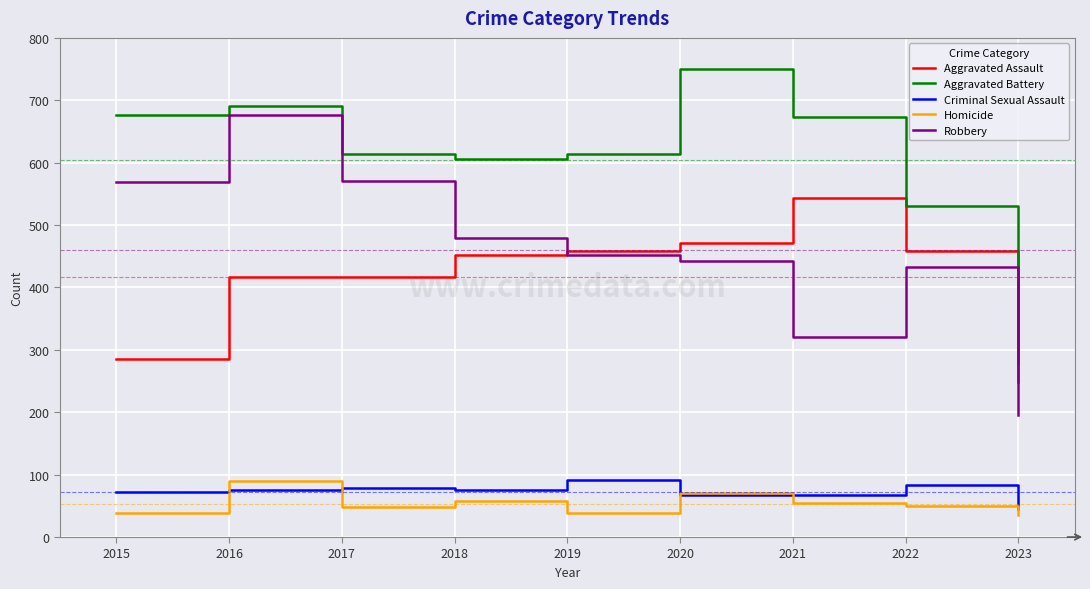

What is the maximum value for Aggravated Battery?

750